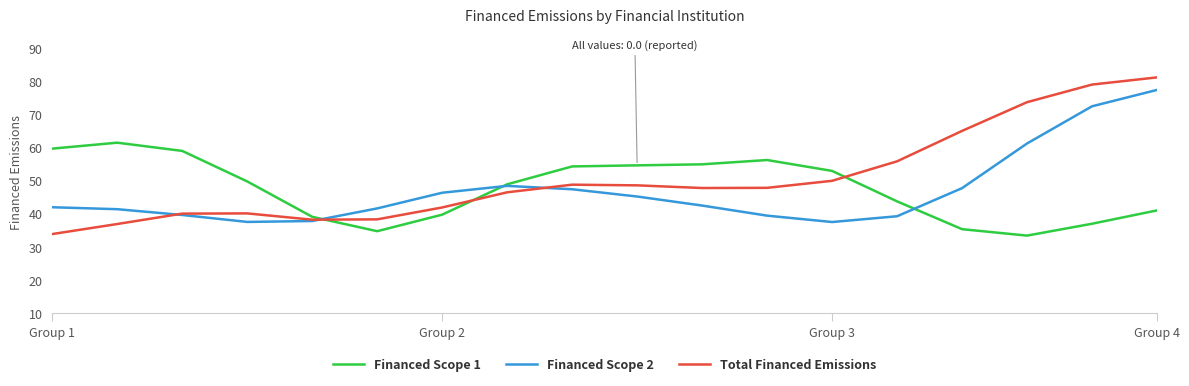

Which series ends up on top after the final intersection of Financed Scope 1 and Total Financed Emissions?

Total Financed Emissions